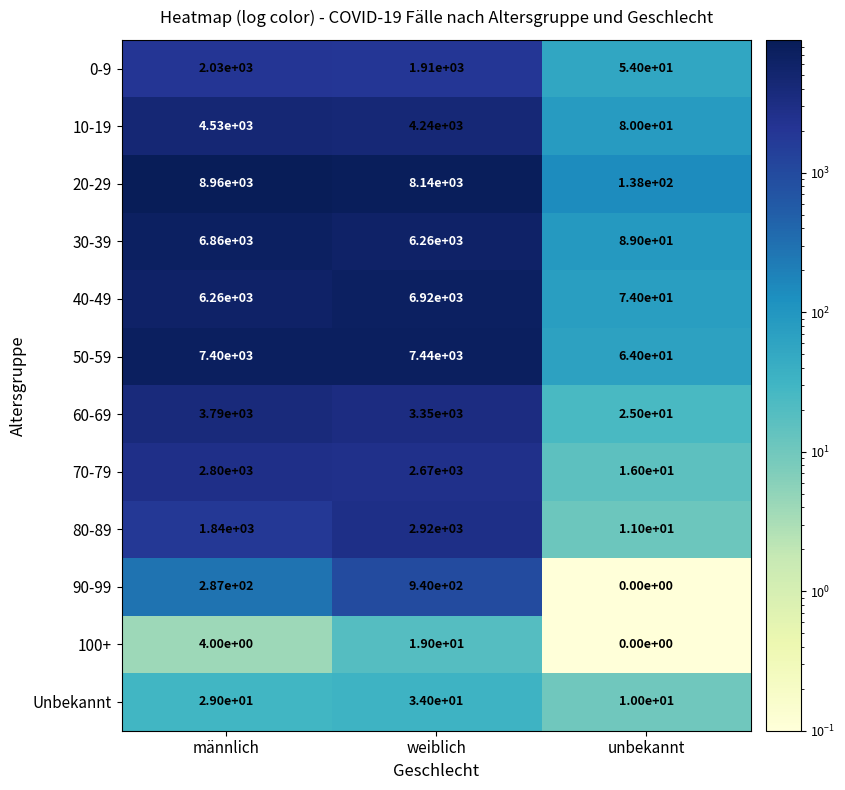

At which label does 10-19 reach its peak?

männlich